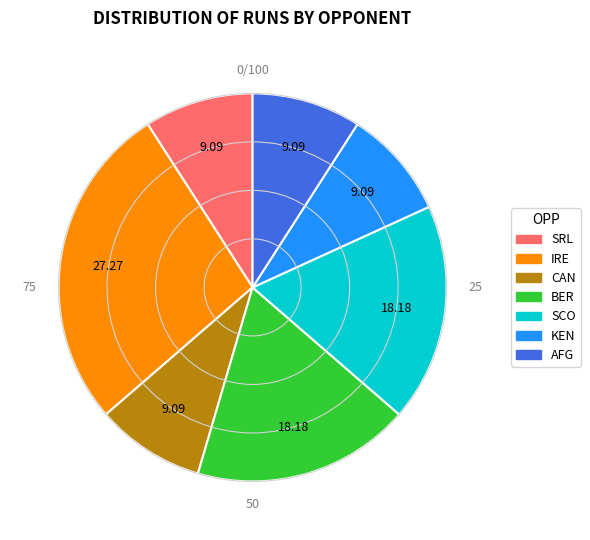

Do IRE and SCO together represent more than half of the pie?

No